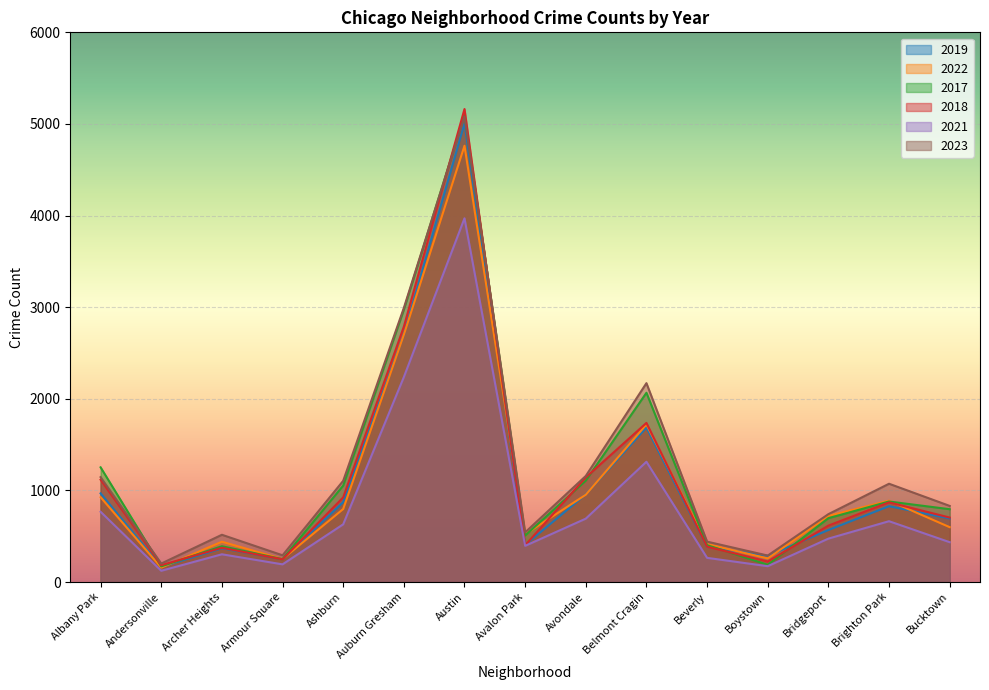

What is the difference between the second highest and second lowest values in the 2019 series?

2451